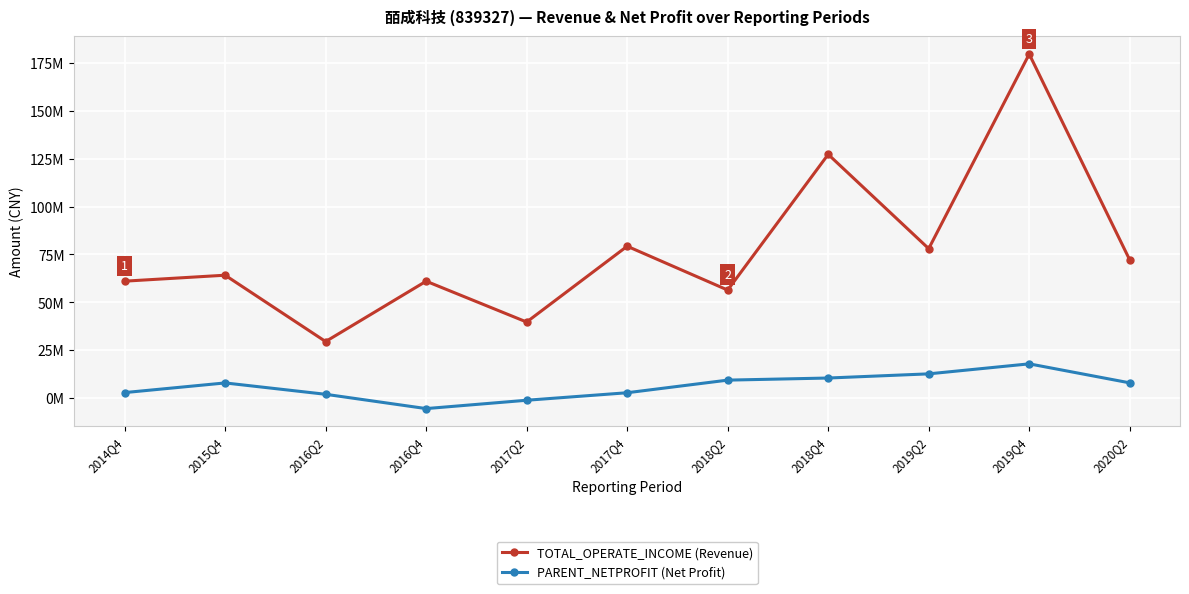

Does the chart have visible grid lines?

Yes